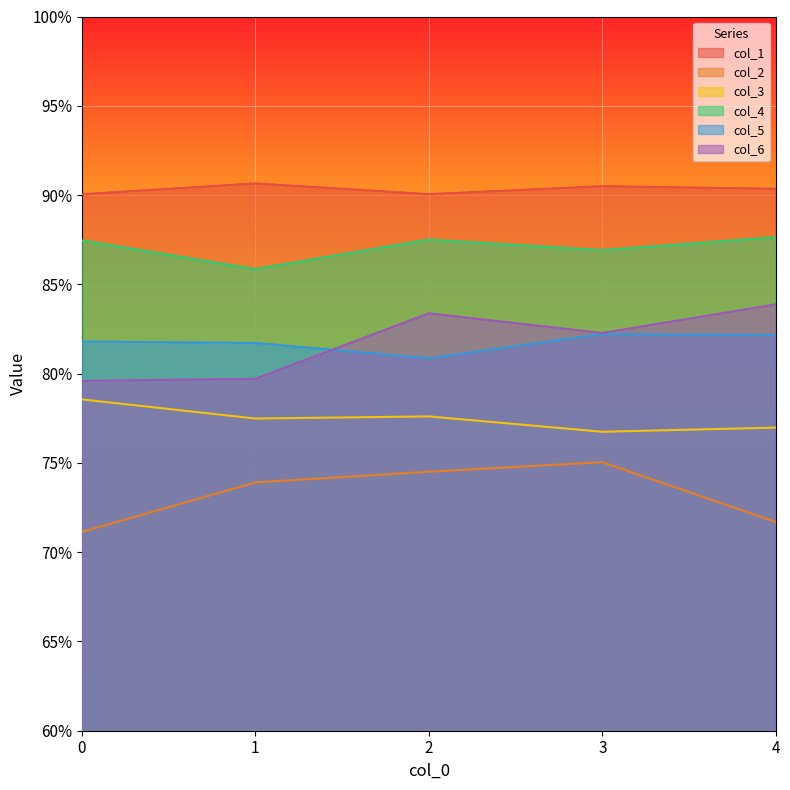

What is the value of the col_1 point at the 3rd from the left?

0.9